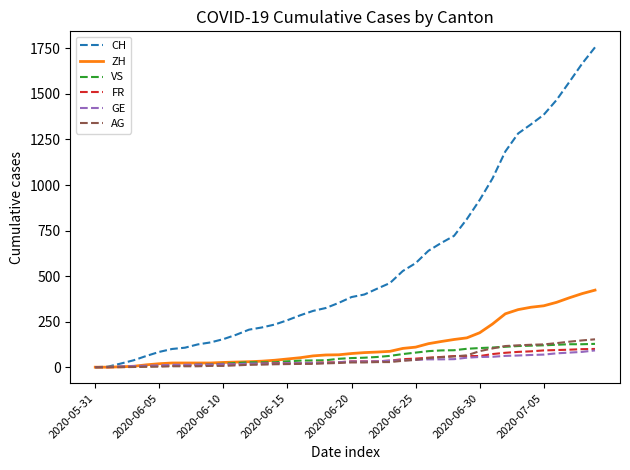

What is the maximum value shown in the chart?

1756